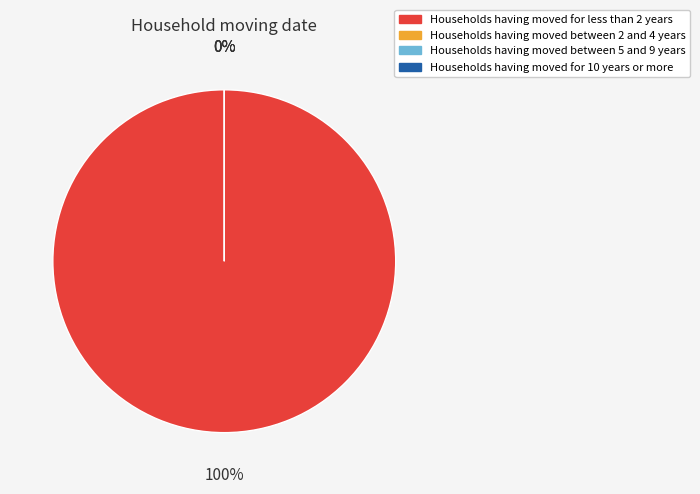

What is the change in value from 156 to 168?

+12